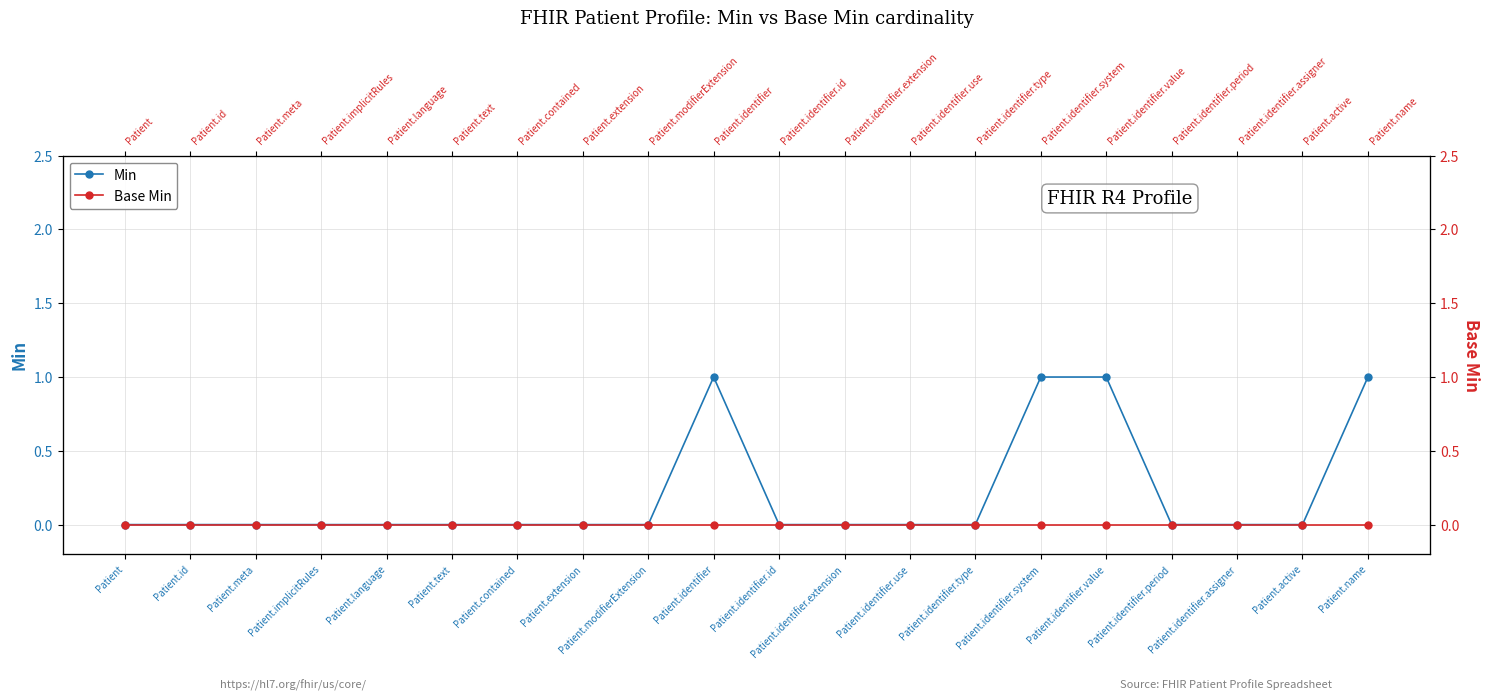

What is the sum of the Min values at Patient.identifier.system and Patient.identifier.id?

1